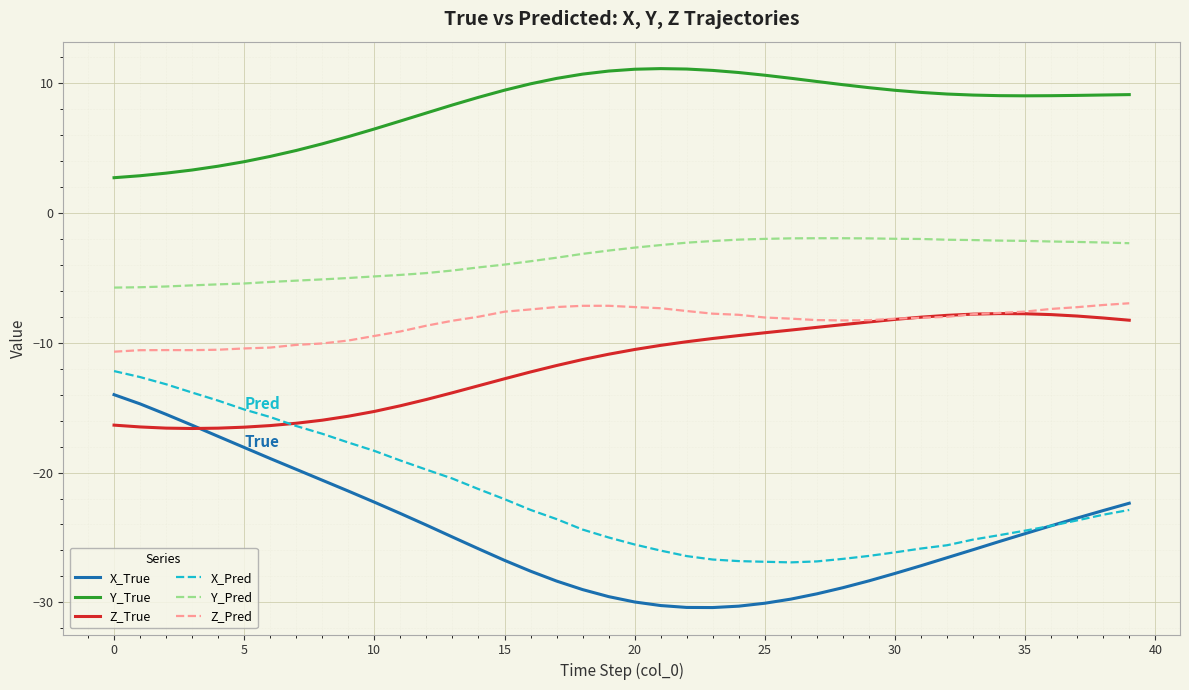

What is the difference between the maximum and minimum values in the X_True series?

16.4